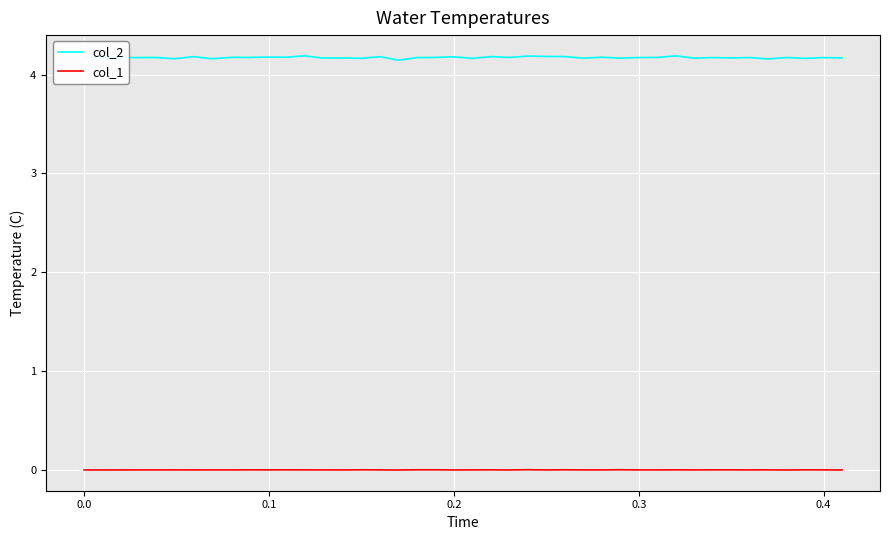

Rank the series by their maximum value, from highest to lowest.

col_2, col_1